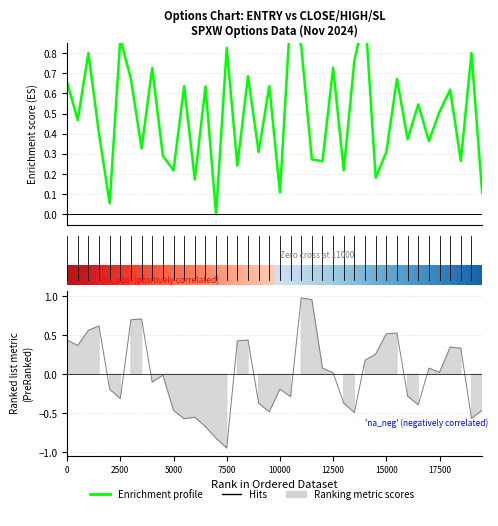

What is the difference between the maximum and minimum values?

1.0